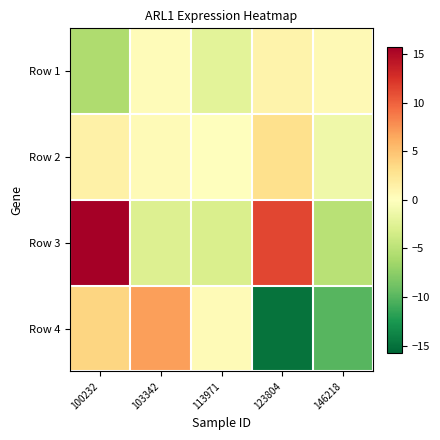

How many categories are shown in the chart?

5